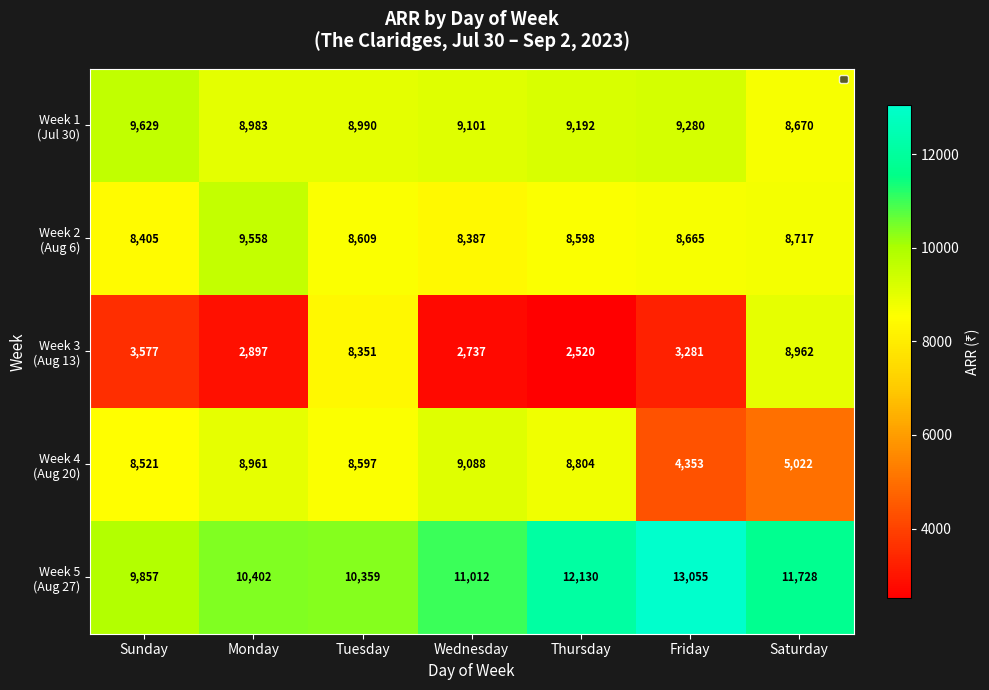

At which category is the sum across all series the highest?

Tuesday